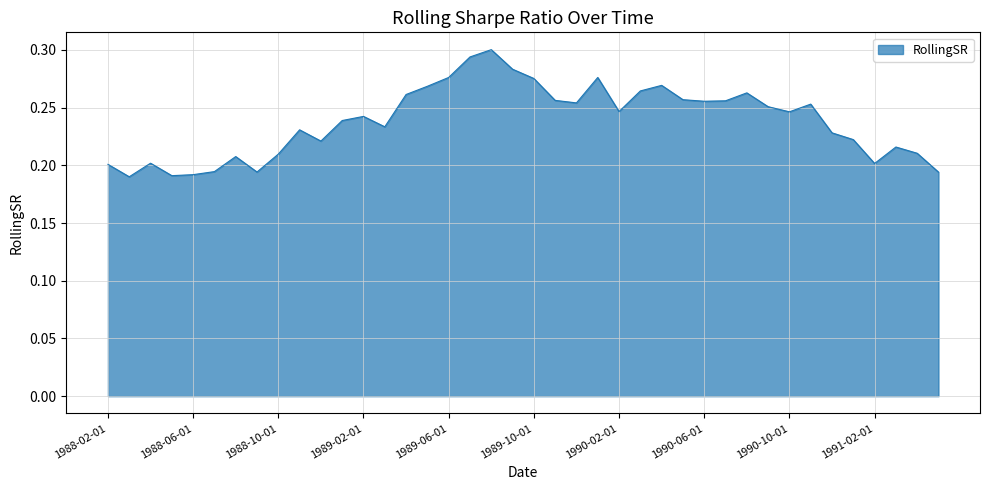

What is the difference between the second highest and minimum values?

0.1